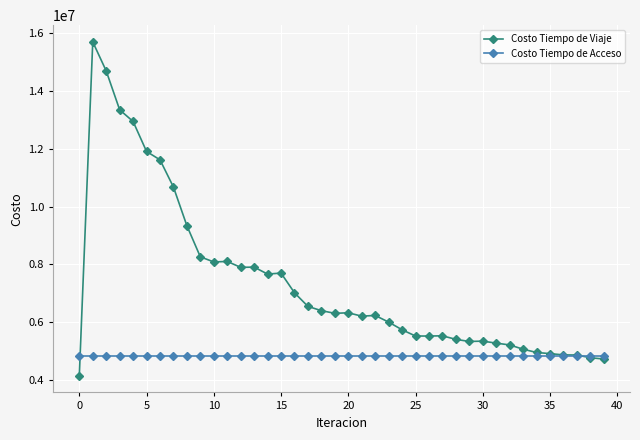

What is the value of the Costo Tiempo de Viaje point at the 16th from the left?

7703694.4